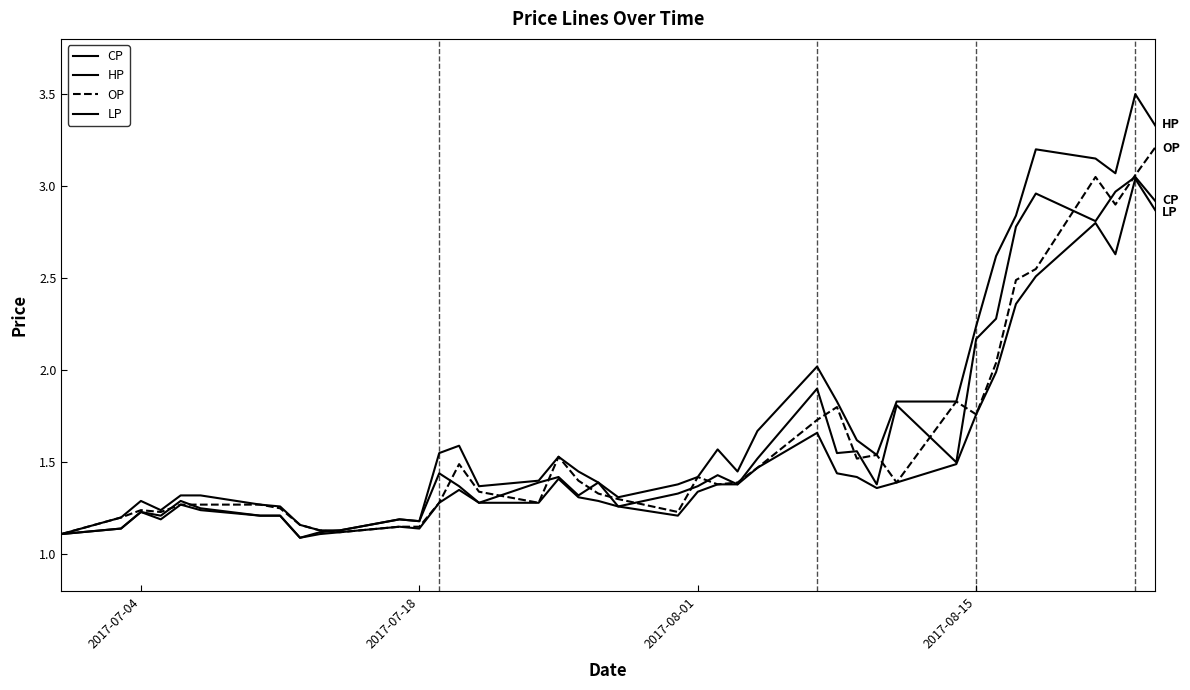

How many categories are shown in the chart?

40